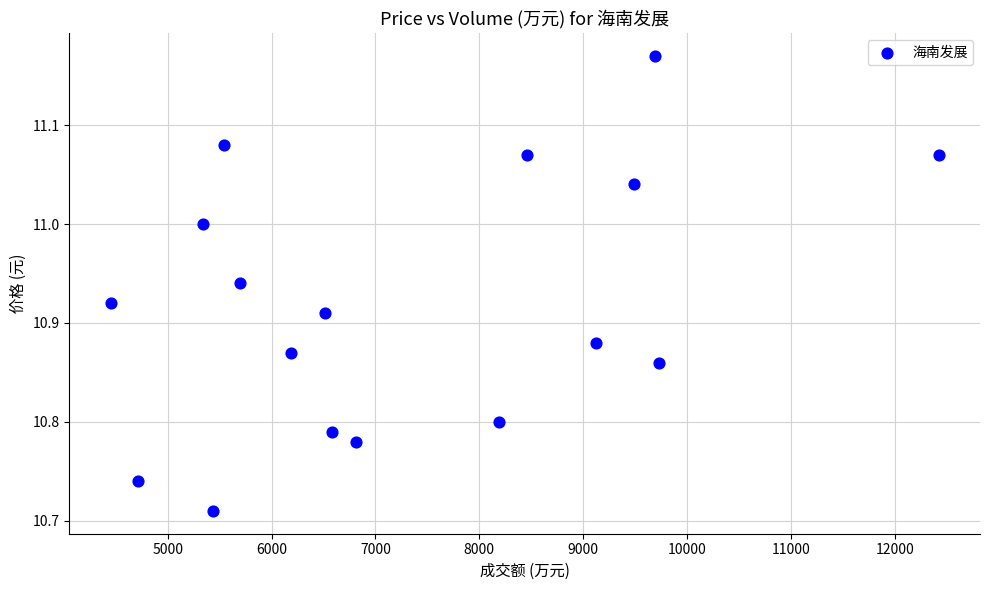

What is the range of X values (max minus min)?

7969.0